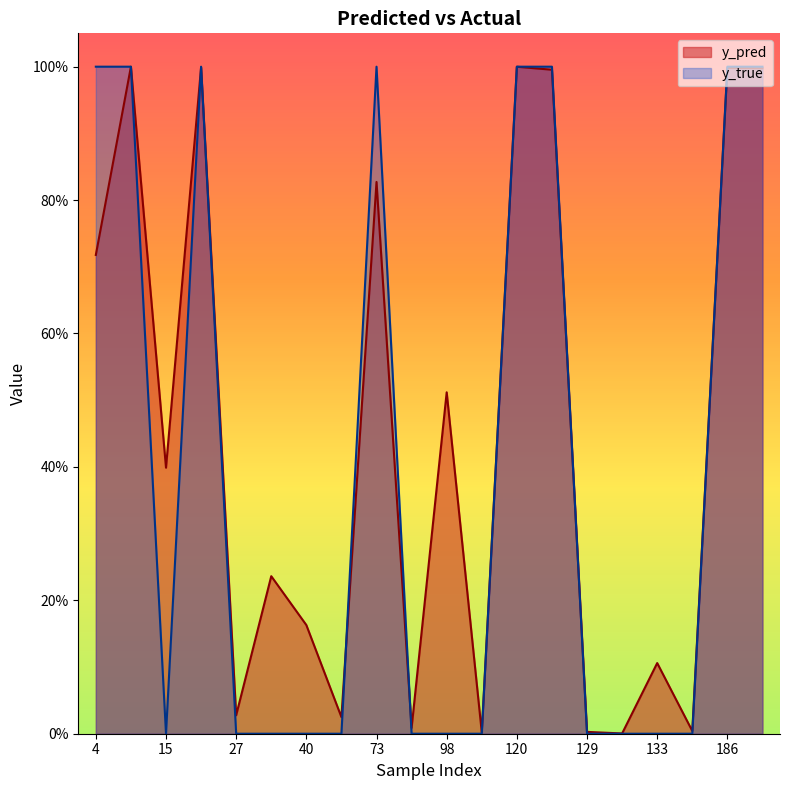

How many values in the y_true series exceed 0?

8